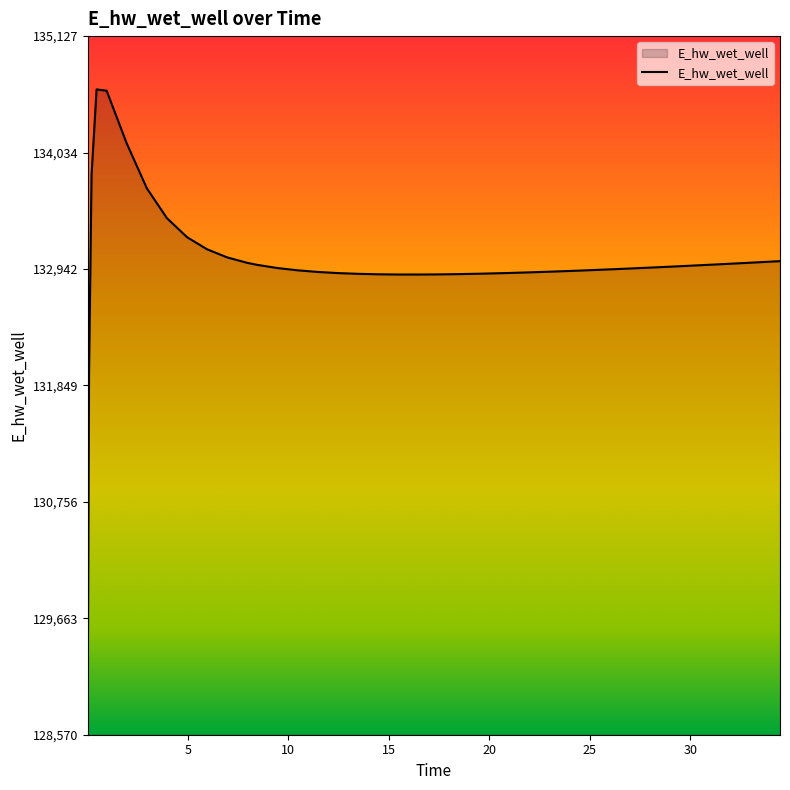

What is the difference between the maximum and second lowest values?

2658.0